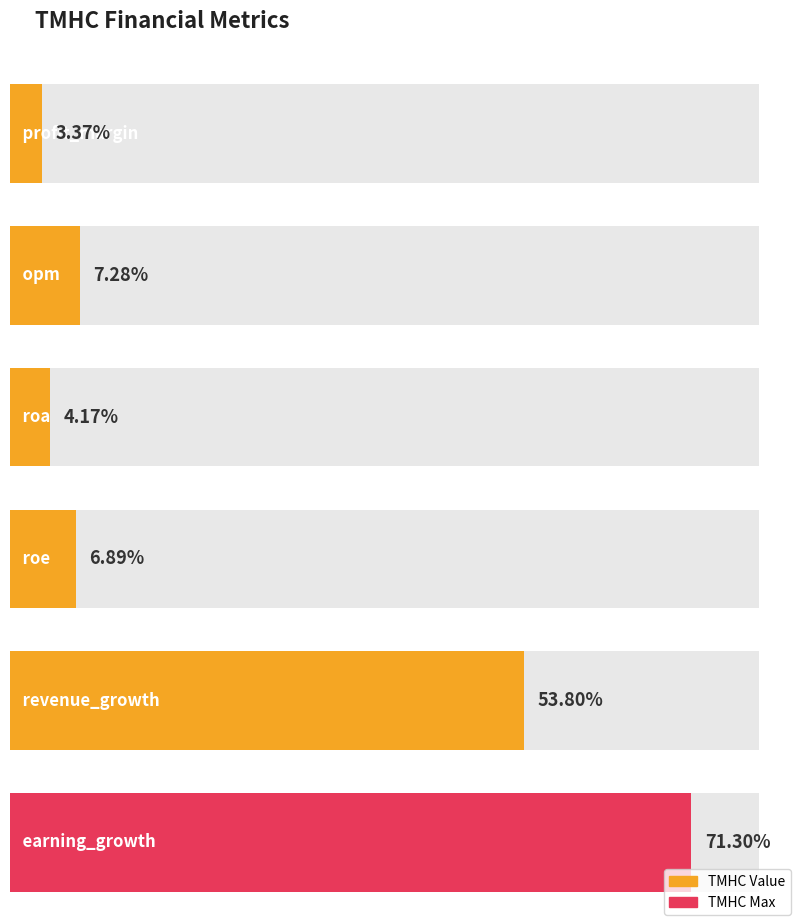

Reading left to right, list all the values displayed in this chart.

profit_margin=3.4	opm=7.3	roa=4.2	roe=6.9	revenue_growth=53.8	earning_growth=71.3